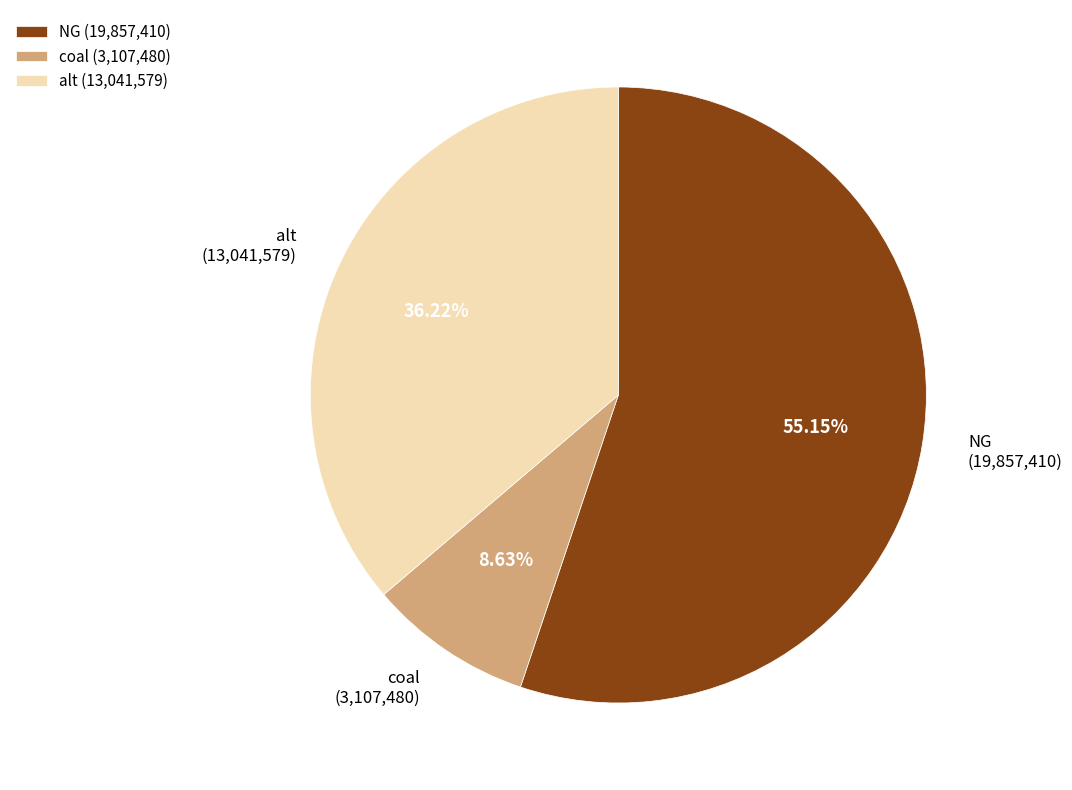

To the nearest percent, what is the difference between the largest and smallest slice percentages?

47%